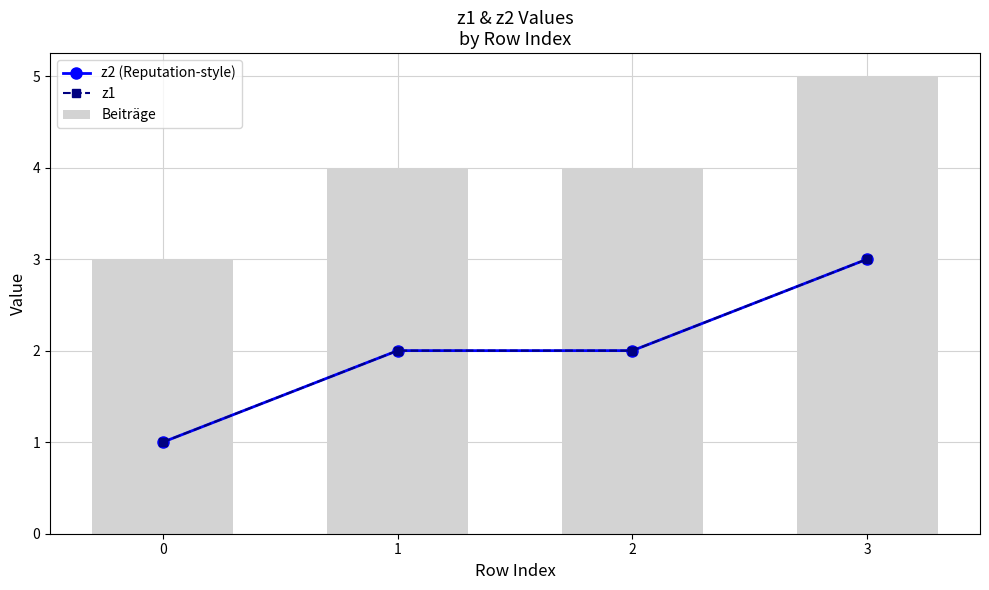

Are the bars horizontal?

No